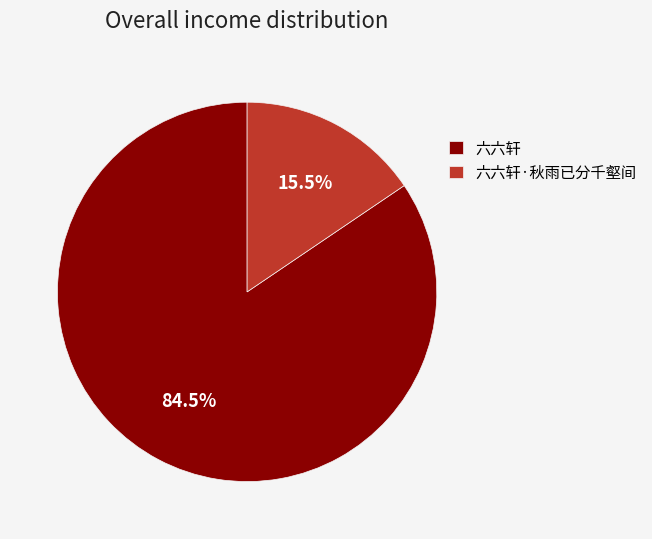

Which category has the biggest portion of the pie?

六六轩